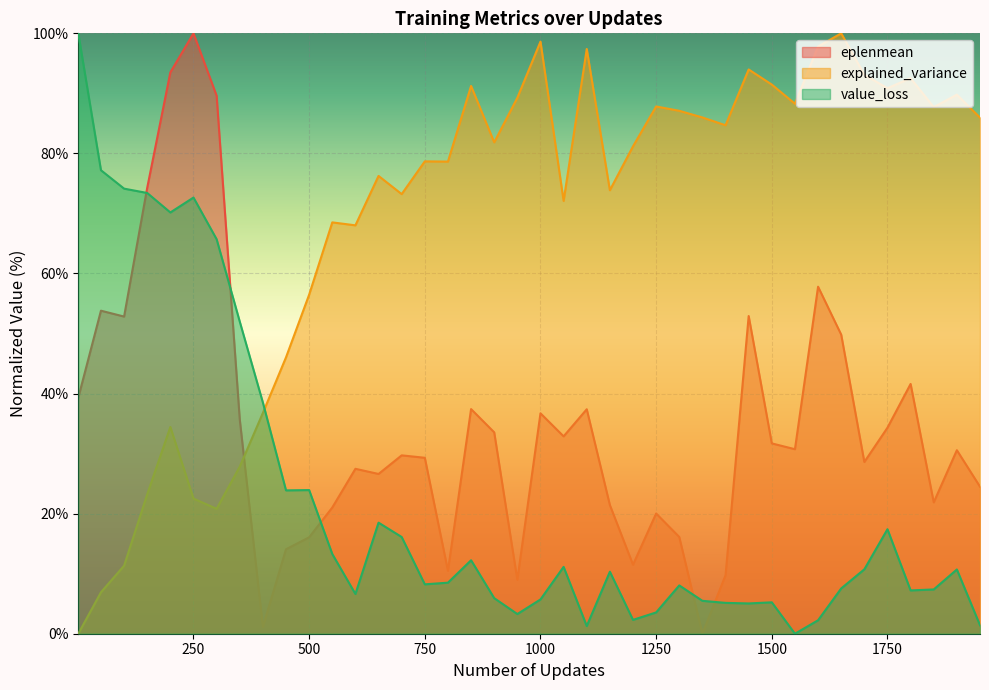

Does the chart display data point markers on the line(s)?

No